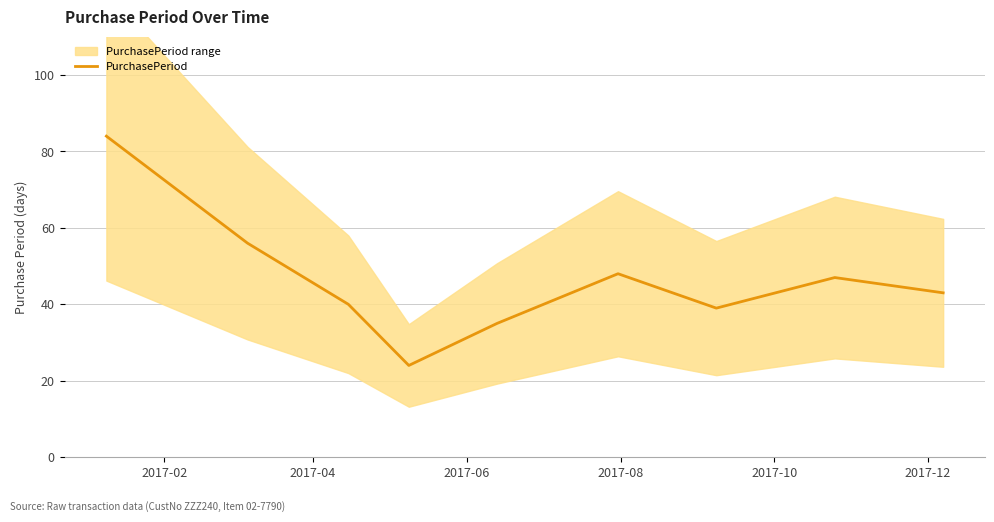

How many lines are shown in the chart?

1